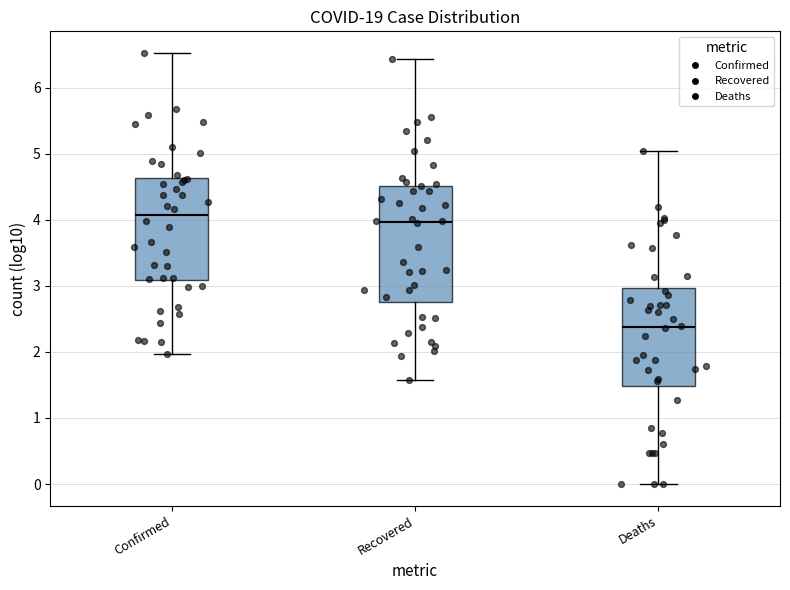

Which box's median line is the lowest?

Deaths